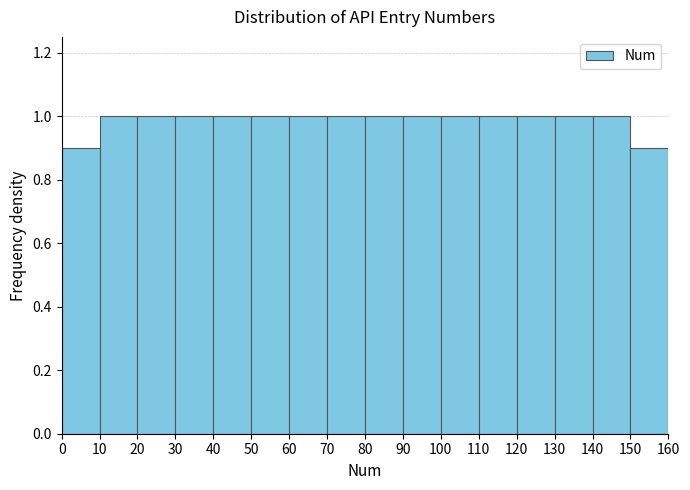

Reading left to right, list every bar in this chart as the range it spans on the x-axis followed by its height. The values are not printed on the chart, so give them approximately, as read against the axis.

0 to 10: 0.9
10 to 20: 1.0
20 to 30: 1.0
30 to 40: 1.0
40 to 50: 1.0
50 to 60: 1.0
60 to 70: 1.0
70 to 80: 1.0
80 to 90: 1.0
90 to 100: 1.0
100 to 110: 1.0
110 to 120: 1.0
120 to 130: 1.0
130 to 140: 1.0
140 to 150: 1.0
150 to 160: 0.9